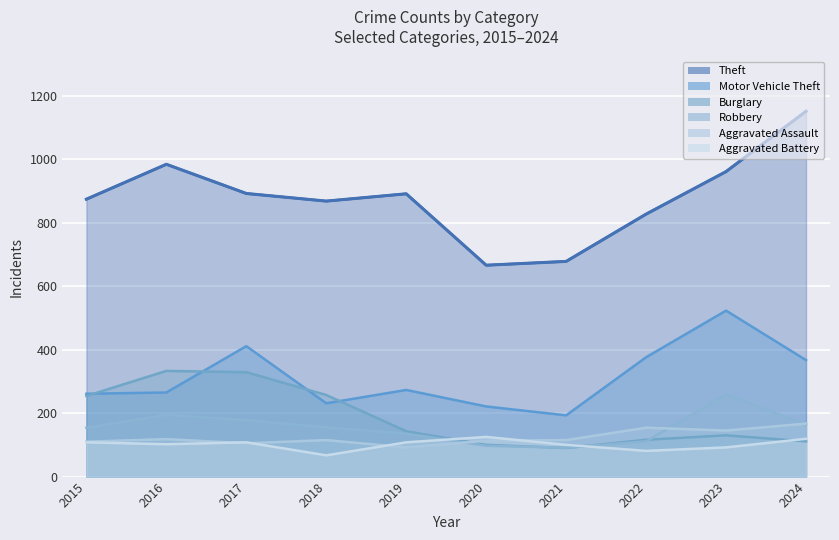

Reading left to right, list all the values displayed in this chart.

Theft: 874	984	892	868	891	666	678	827	961	1151
Motor Vehicle Theft: 261	265	411	231	273	221	193	376	523	367
Burglary: 254	333	329	257	143	100	90	116	130	111
Robbery: 154	194	178	155	135	97	91	111	259	164
Aggravated Assault: 110	118	105	115	92	113	115	154	145	167
Aggravated Battery: 108	102	108	67	108	125	100	81	92	119